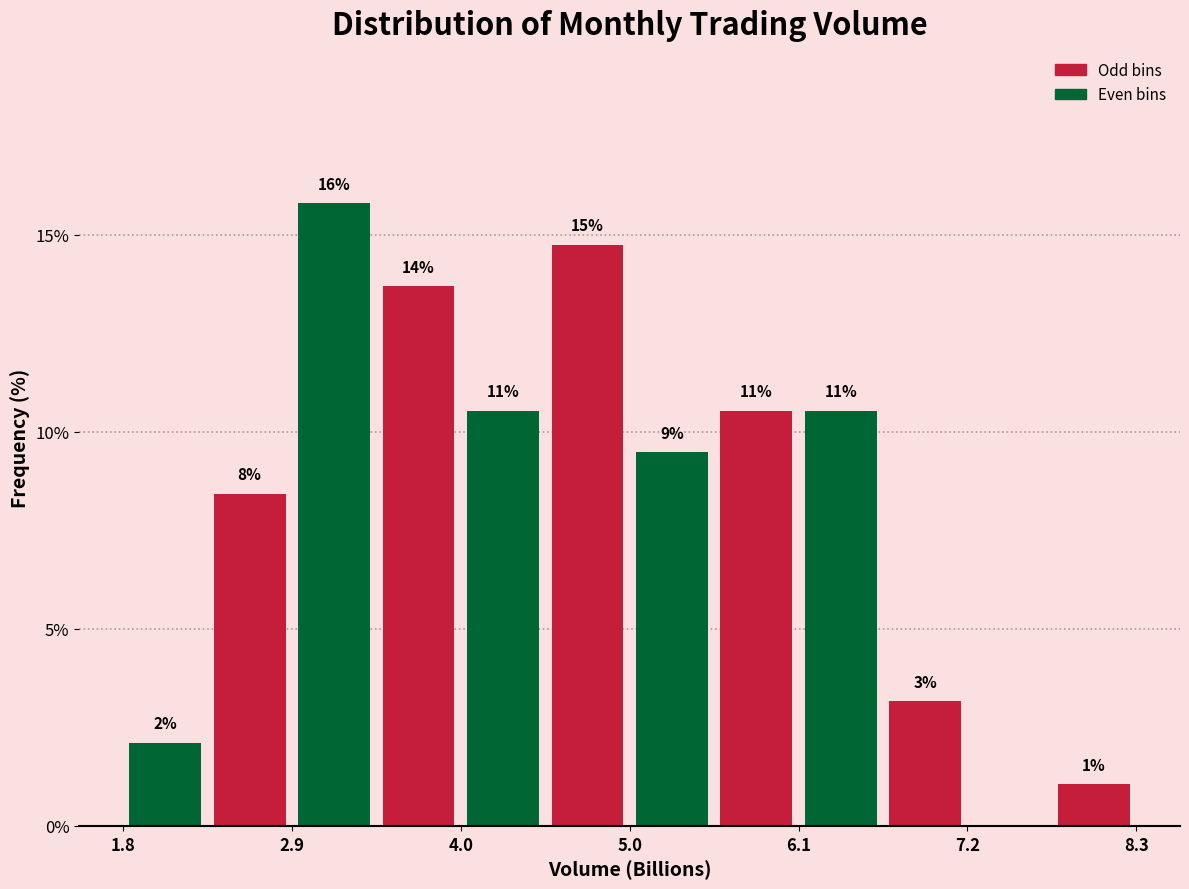

Read against the x-axis, roughly where is the centre of the tallest bar?

3.2